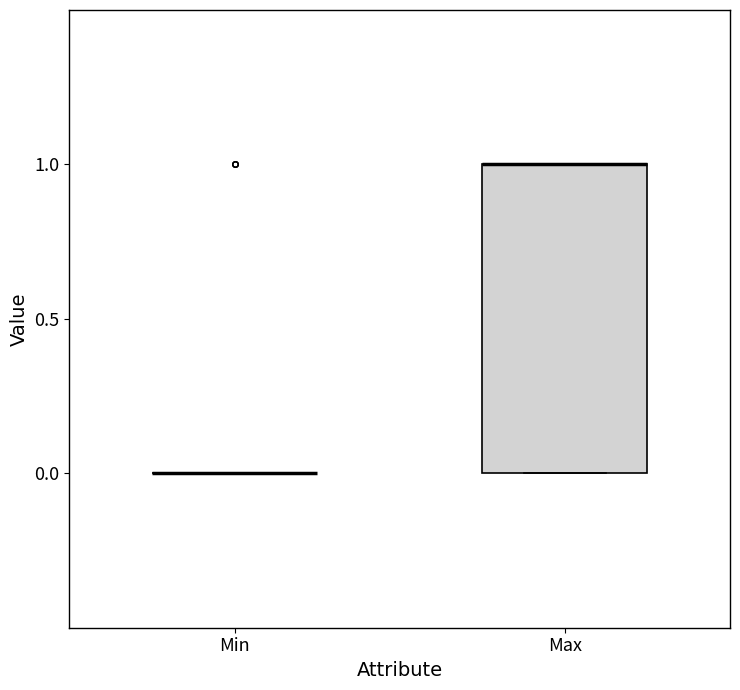

Reading left to right, read every box against the y-axis: the position of its median line, the range the box covers, and the ends of its whiskers. The values are not printed on the chart, so give them approximately, as read against the axis.

Min: box collapsed to a line at 0, whiskers 0 to 0
Max: median 1 (drawn on the box's upper edge), box 0 to 1, whiskers 0 to 1